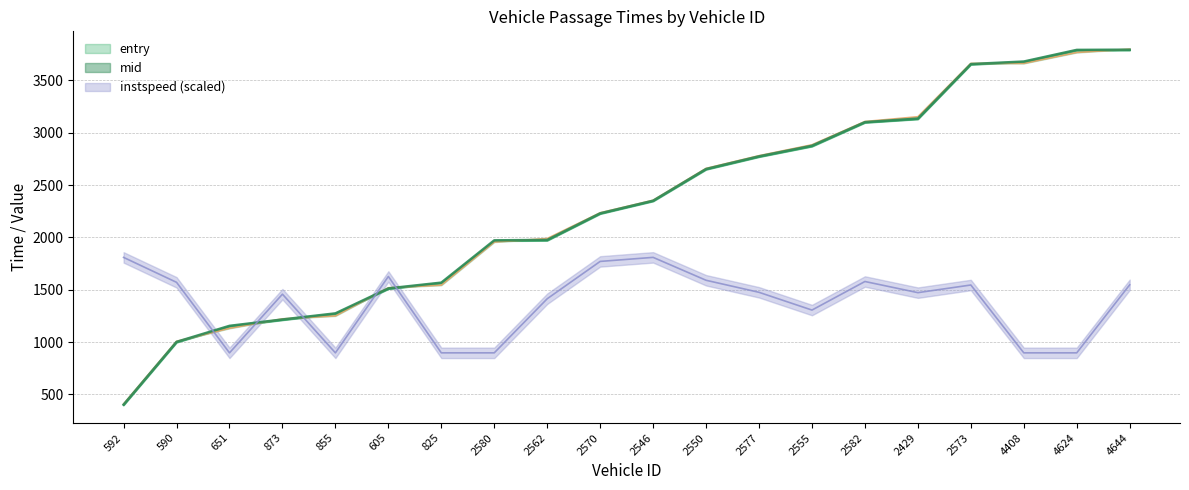

How many data points in mid are above 2351?

10